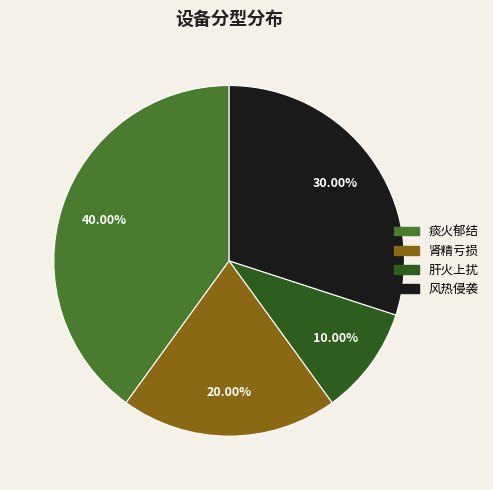

What percentage is the 风热侵袭 slice, to the nearest percent?

30%